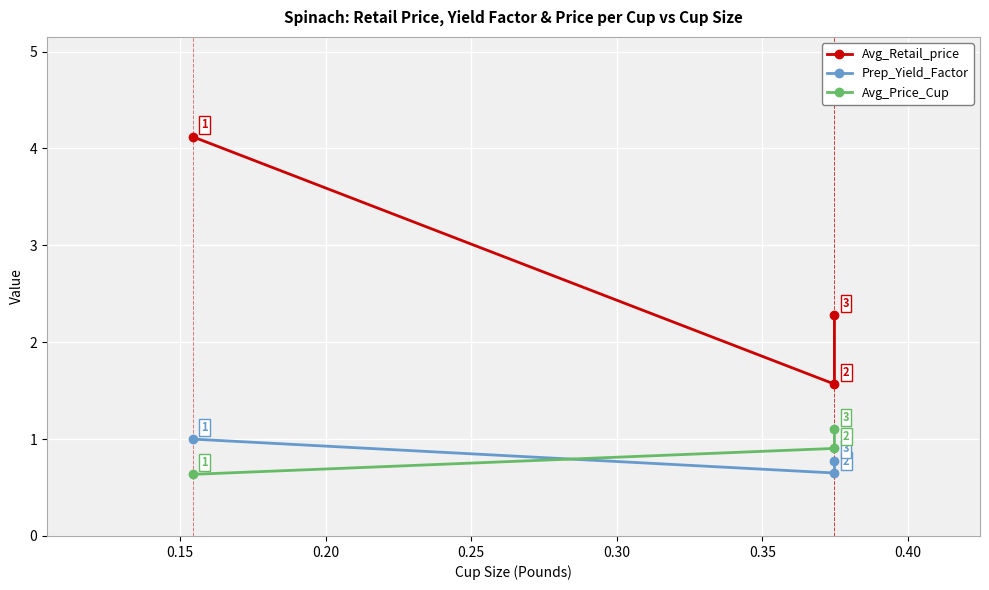

What is the average value of the Prep_Yield_Factor series?

0.8